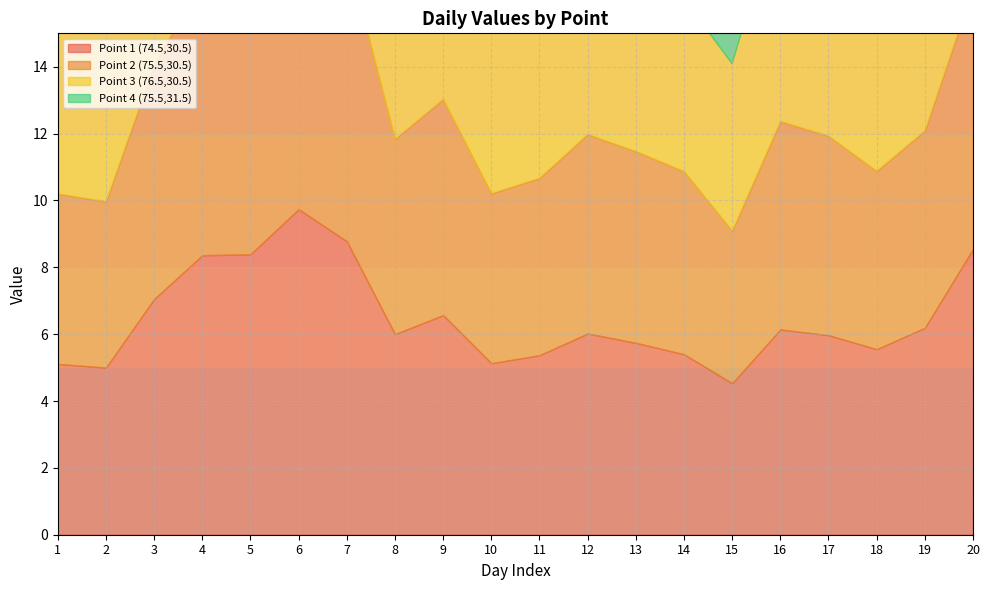

At which category does Point 2 (75.5,30.5) reach its first local peak?

6